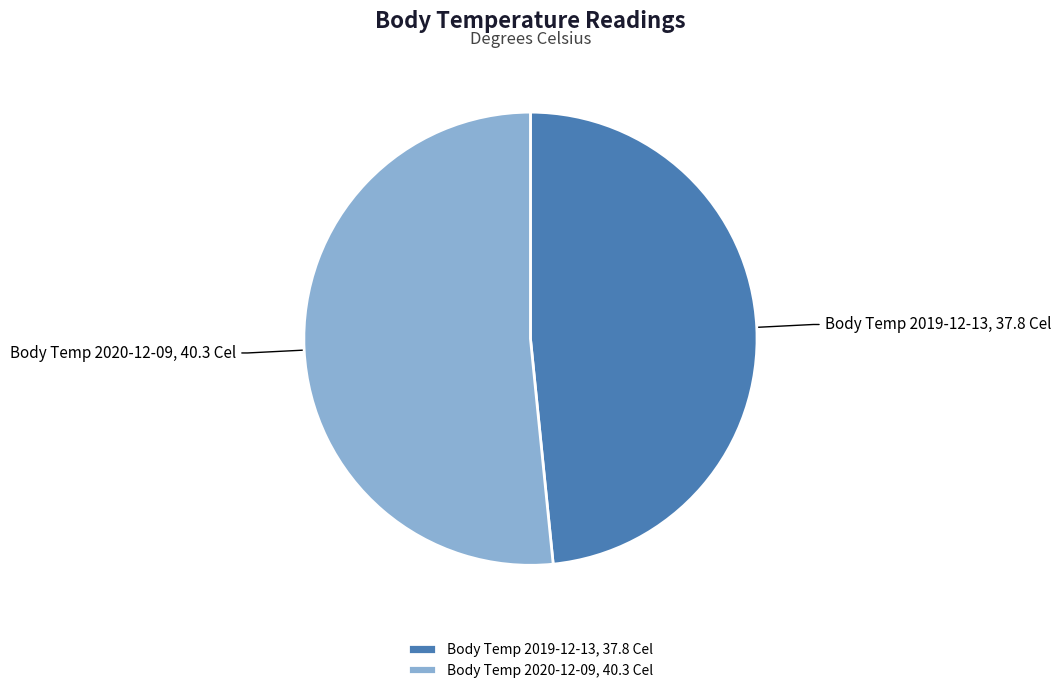

Is it true that Body Temp 2020-12-09, 40.3 Cel is 52% of the pie?

True